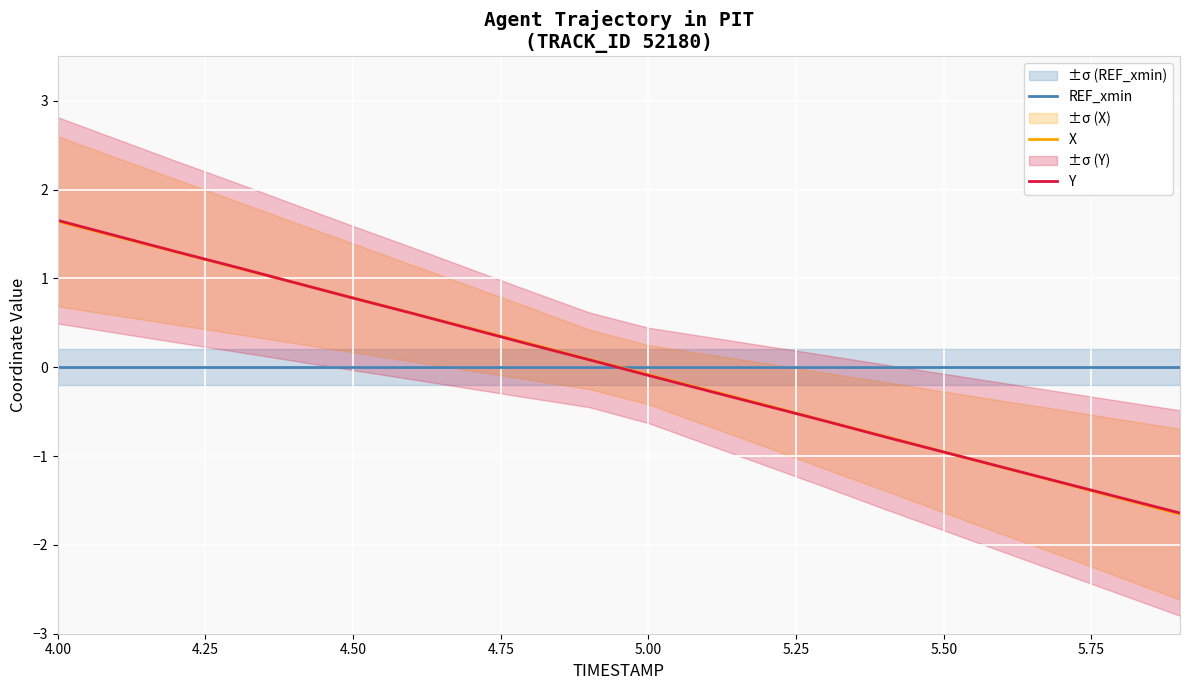

What is the maximum value for X?

1.6